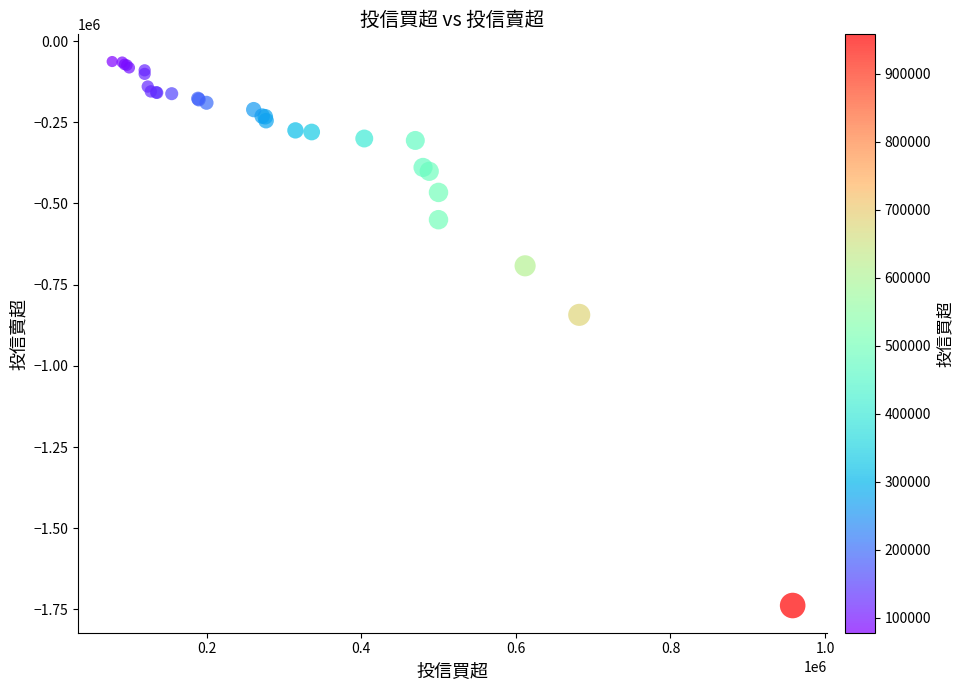

What Y value in the scatter plot is closest to -900500?

-843000